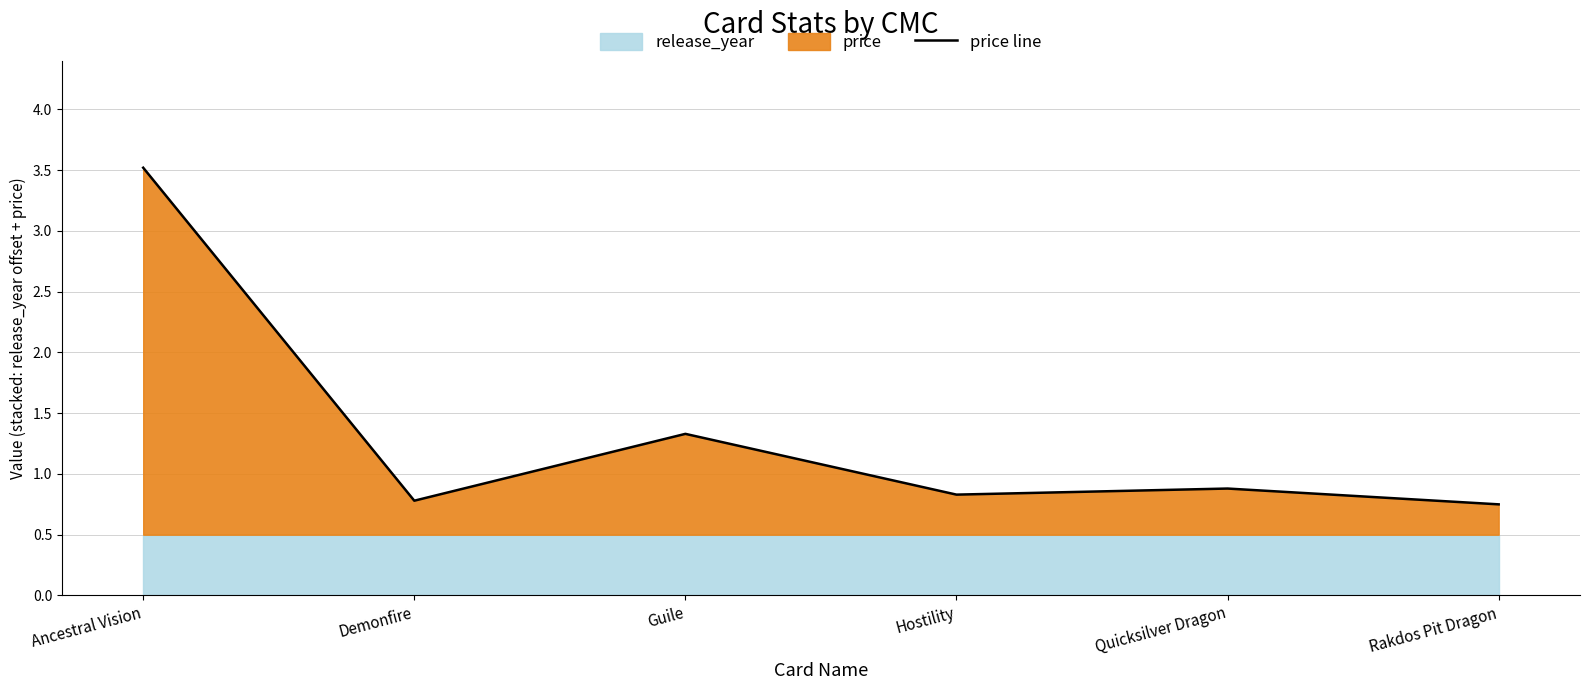

What is the approximate value at Hostility?

0.8